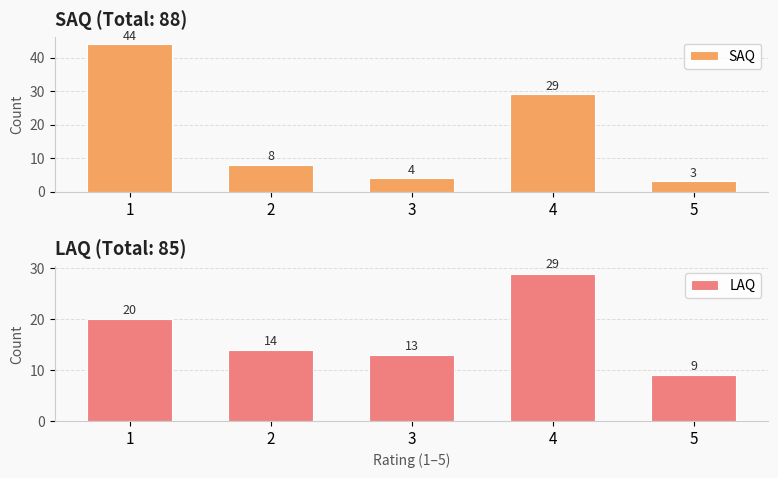

What is the average value of the SAQ series?

18